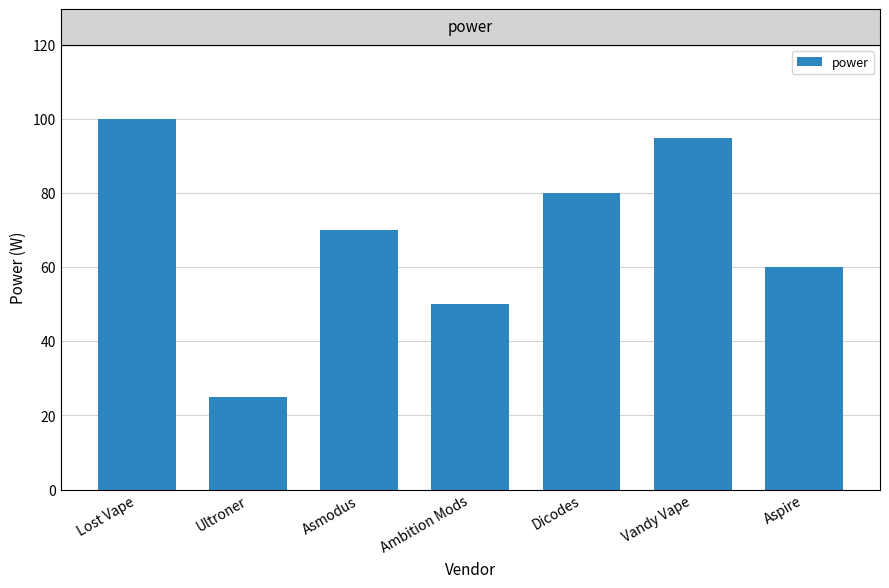

Which category has the lowest value across all series?

Ultroner